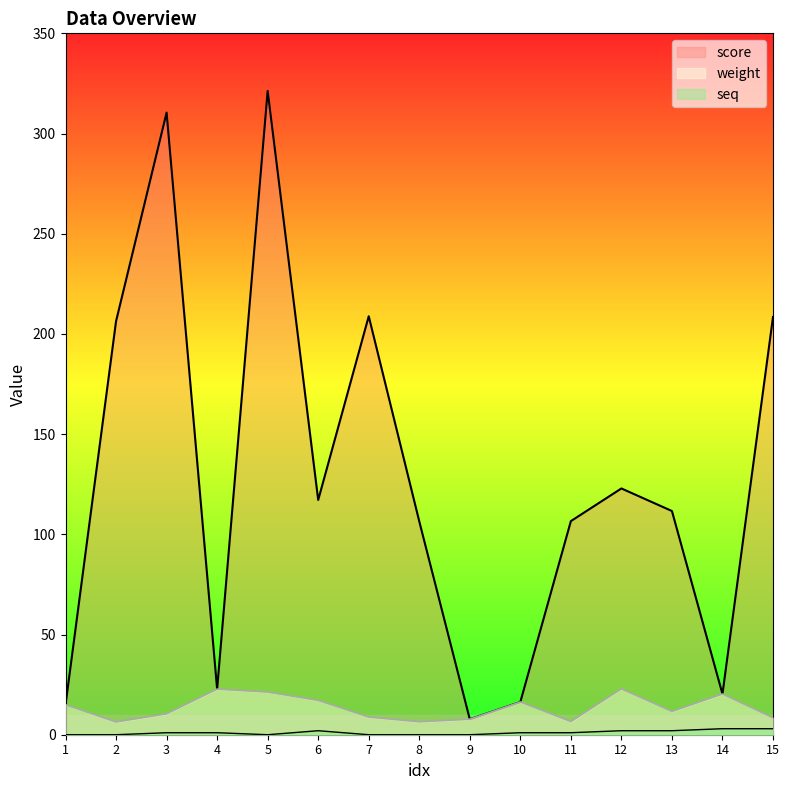

Does the chart display data point markers on the line(s)?

No